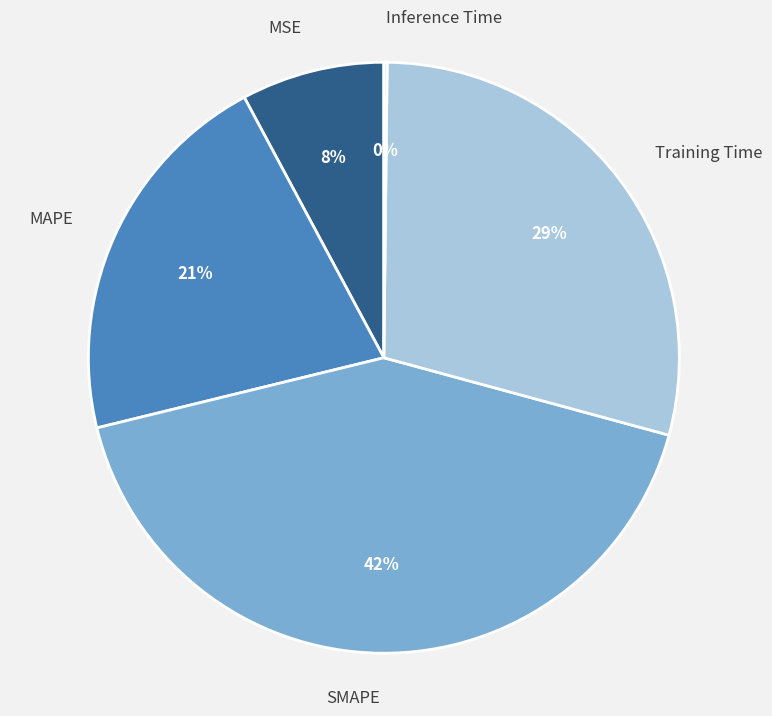

Which category has the biggest portion of the pie?

SMAPE